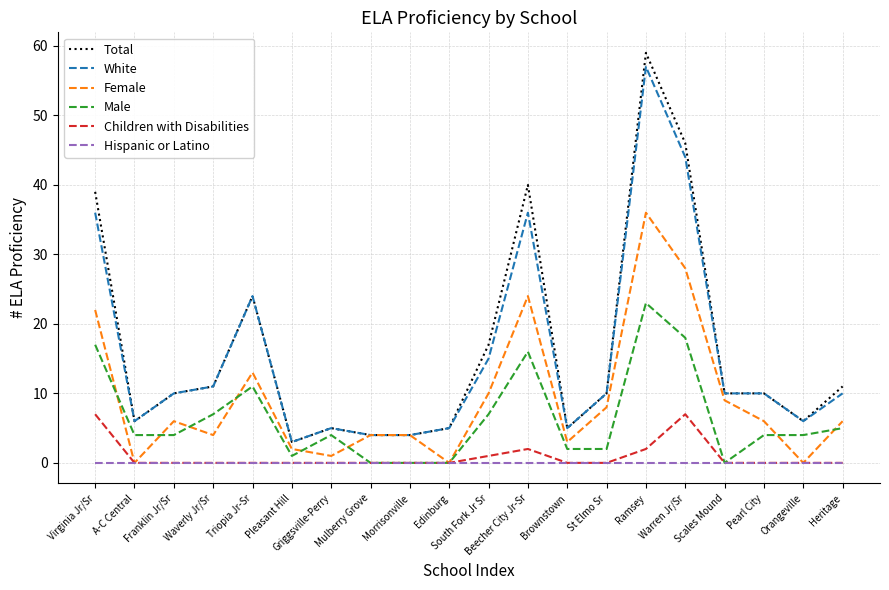

What is the total value across all series at Triopia Jr-Sr?

72